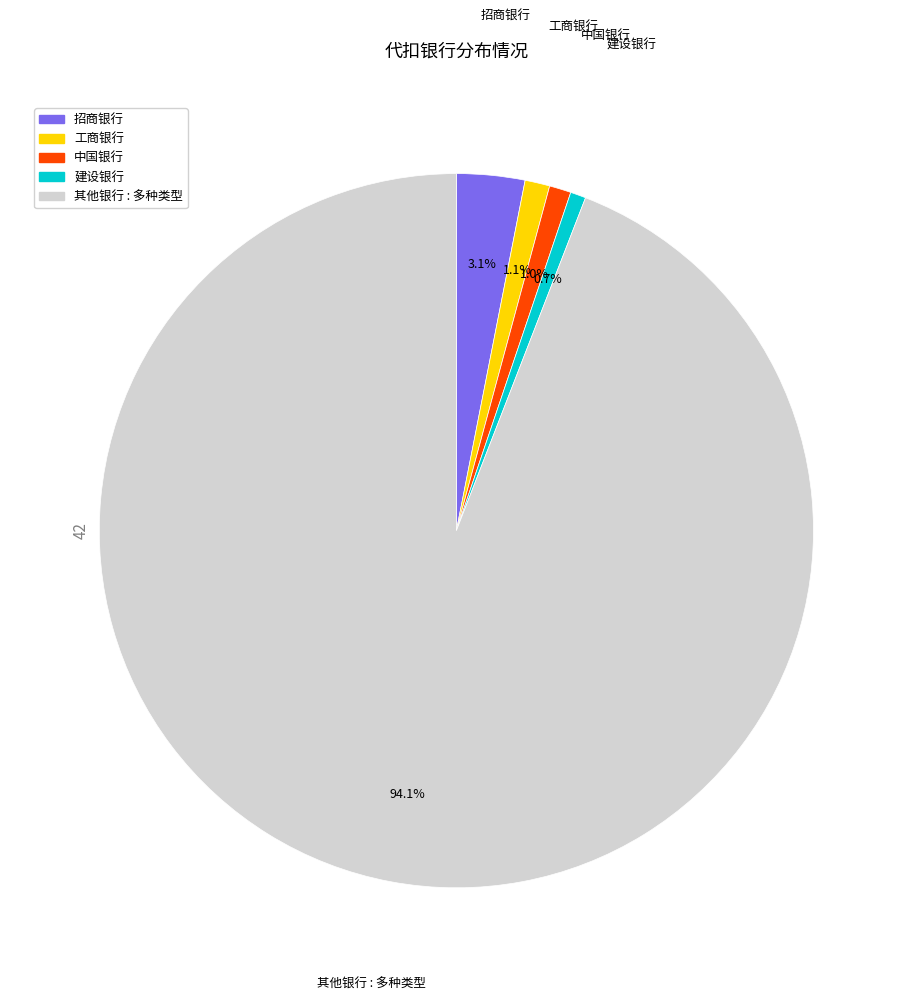

Is there a majority slice in this chart?

Yes